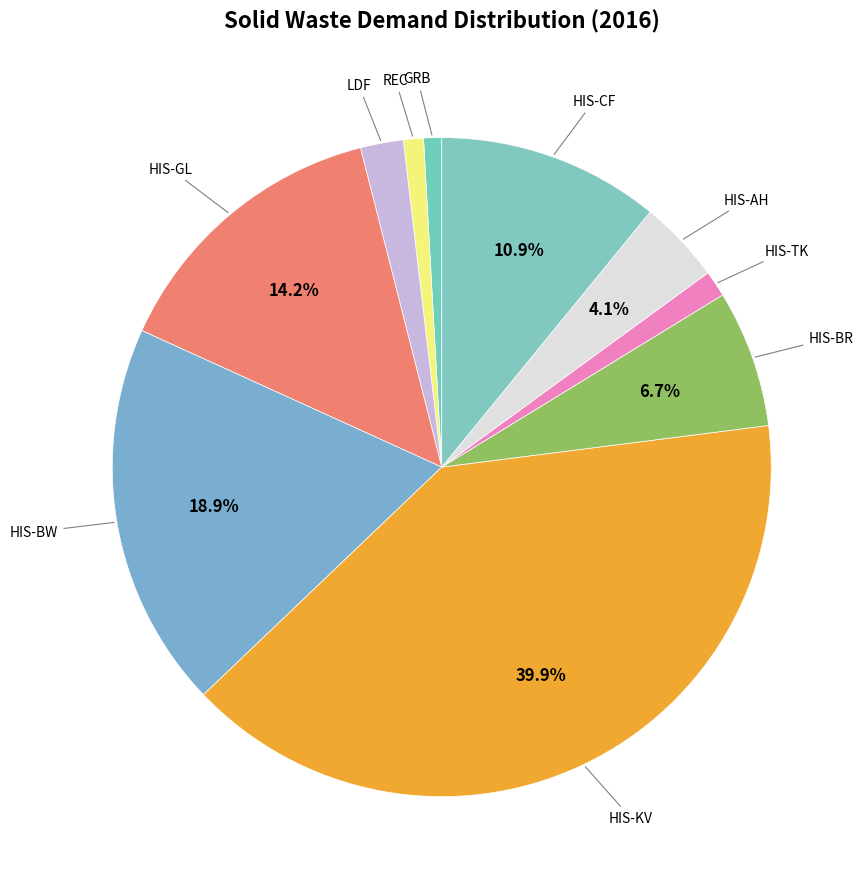

How many segments does this pie chart have?

10